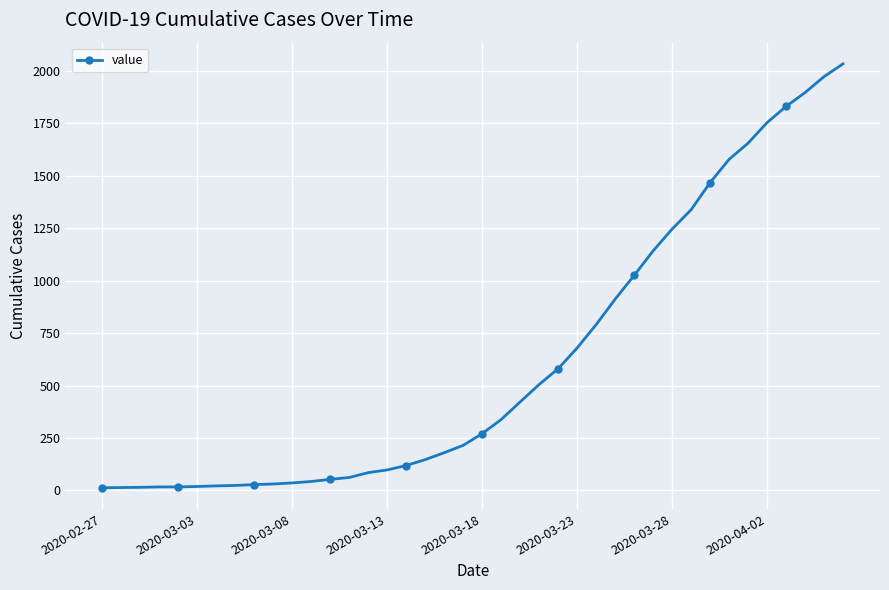

What is the maximum value shown in the chart?

2032